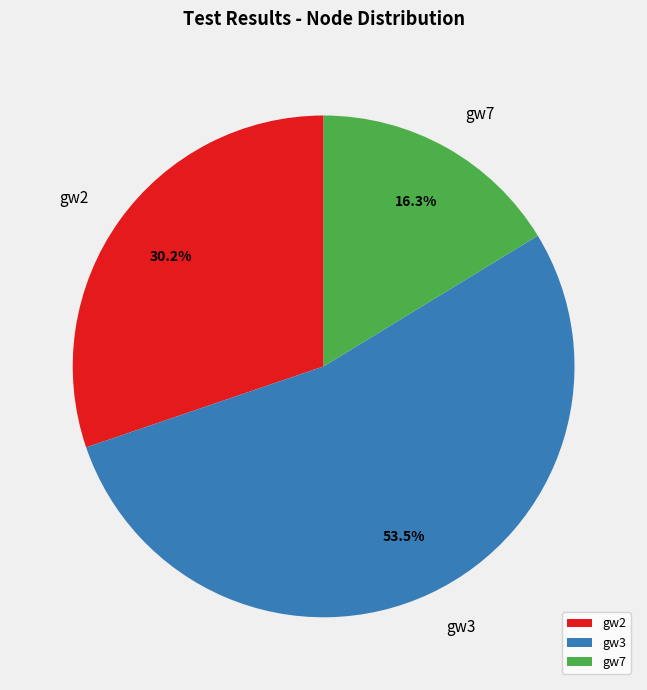

To the nearest percent, what portion does gw7 represent?

16%